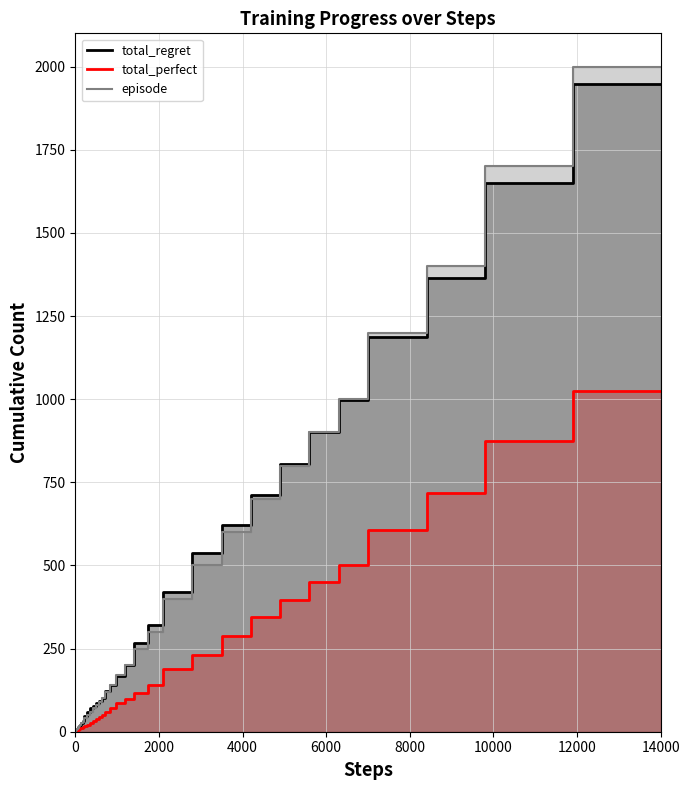

What is the average value of the total_perfect series?

163